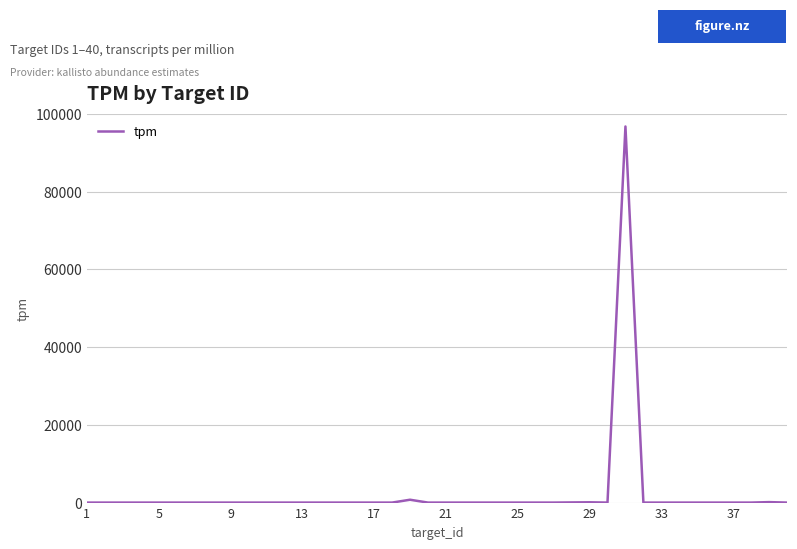

What is the greatest value displayed?

96758.9